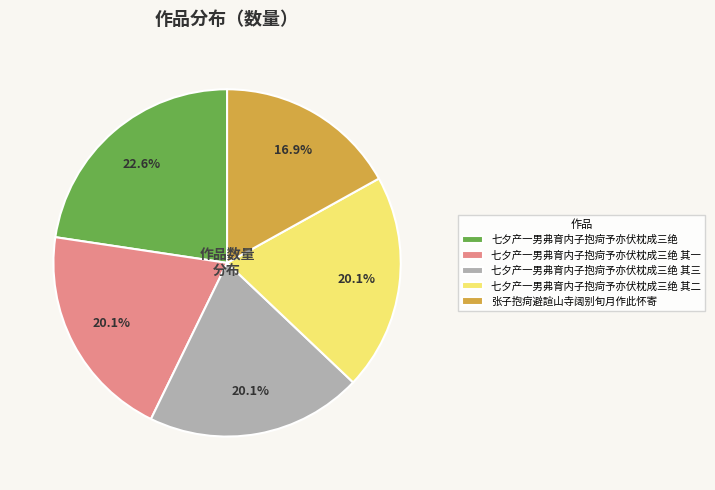

What is the largest slice in the pie chart?

七夕产一男弗育内子抱疴予亦伏枕成三绝